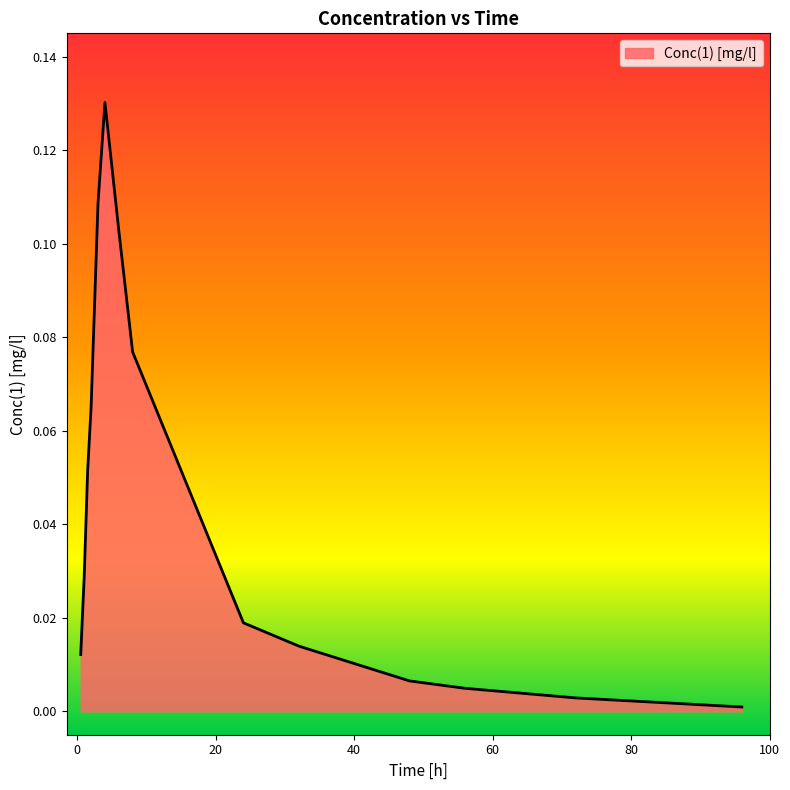

Does the chart display data point markers on the line(s)?

No